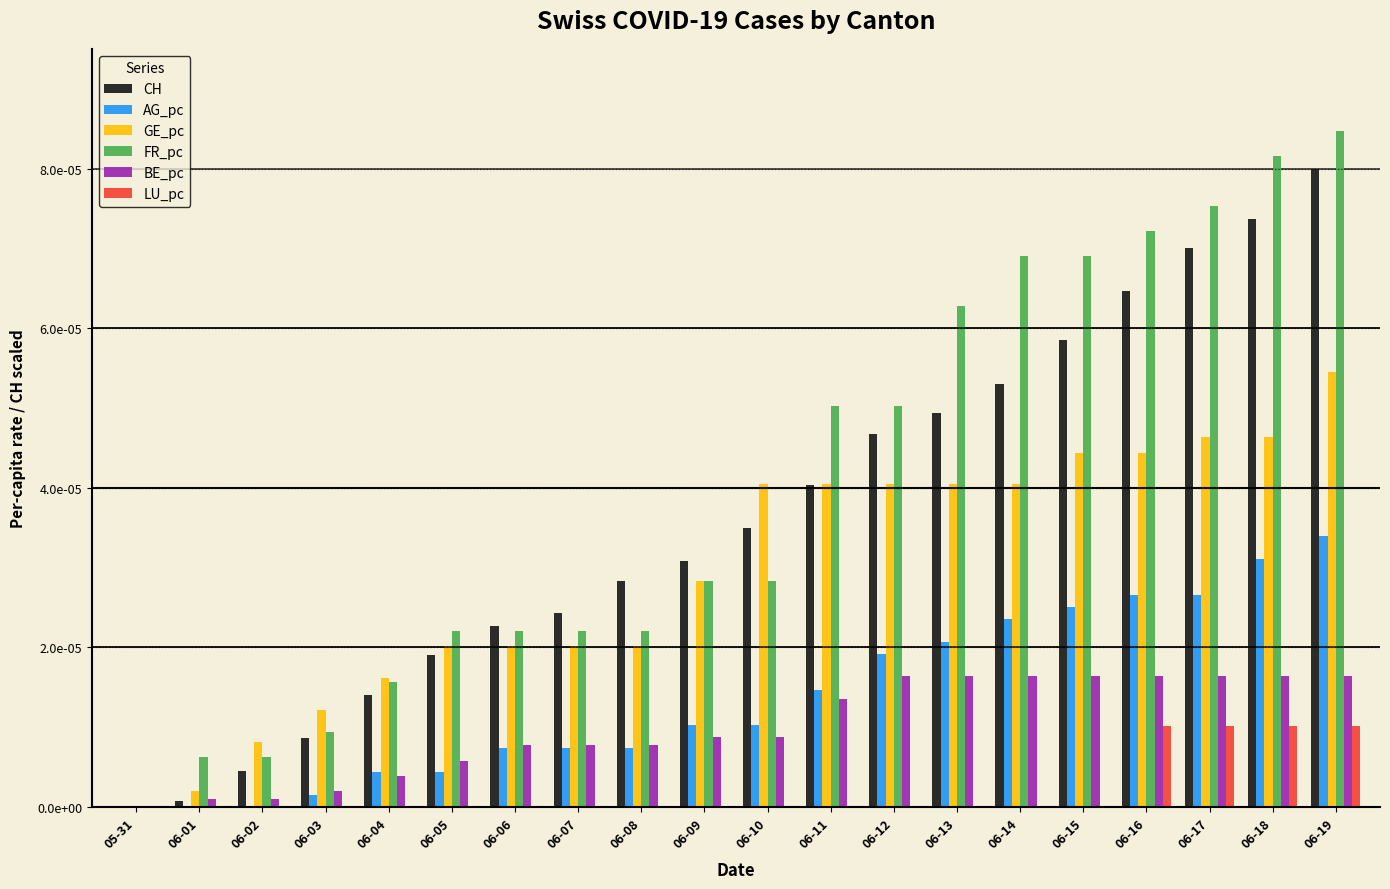

Does the chart contain stacked bars?

No